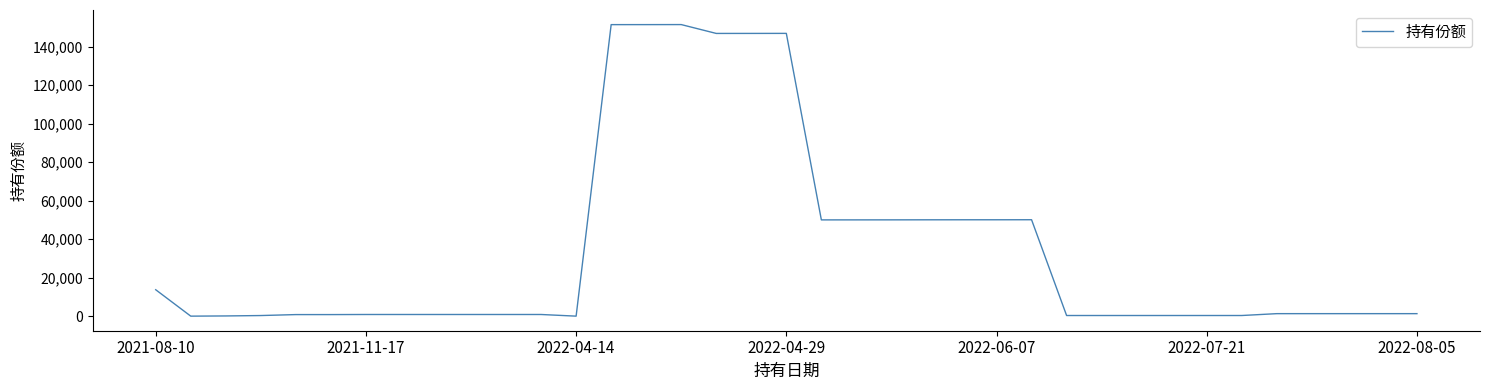

What is the greatest value displayed?

151560.2